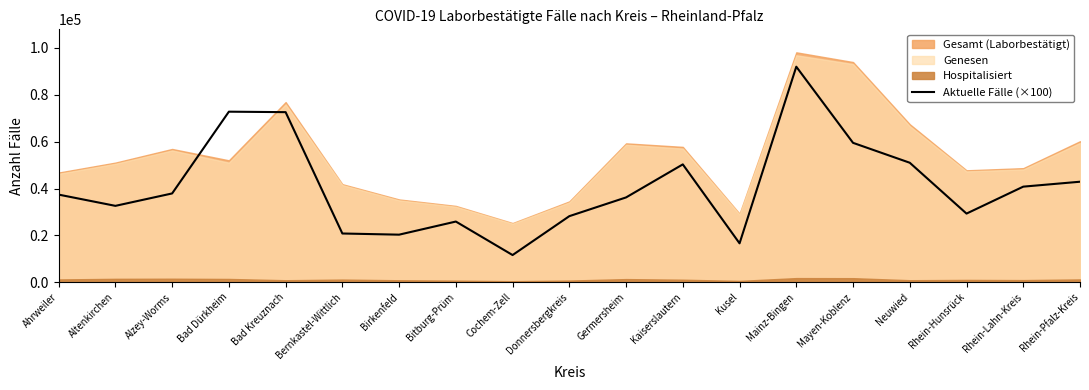

Rank the categories by value from highest to lowest.

Mainz-Bingen, Bad Dürkheim, Bad Kreuznach, Mayen-Koblenz, Neuwied, Kaiserslautern, Rhein-Pfalz-Kreis, Rhein-Lahn-Kreis, Alzey-Worms, Ahrweiler, Germersheim, Altenkirchen, Rhein-Hunsrück, Donnersbergkreis, Bitburg-Prüm, Bernkastel-Wittlich, Birkenfeld, Kusel, Cochem-Zell